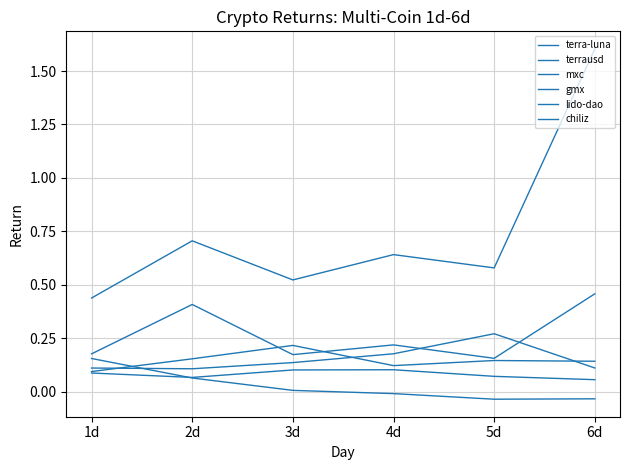

The chiliz series shows 0.0 at 2d. True or false?

False